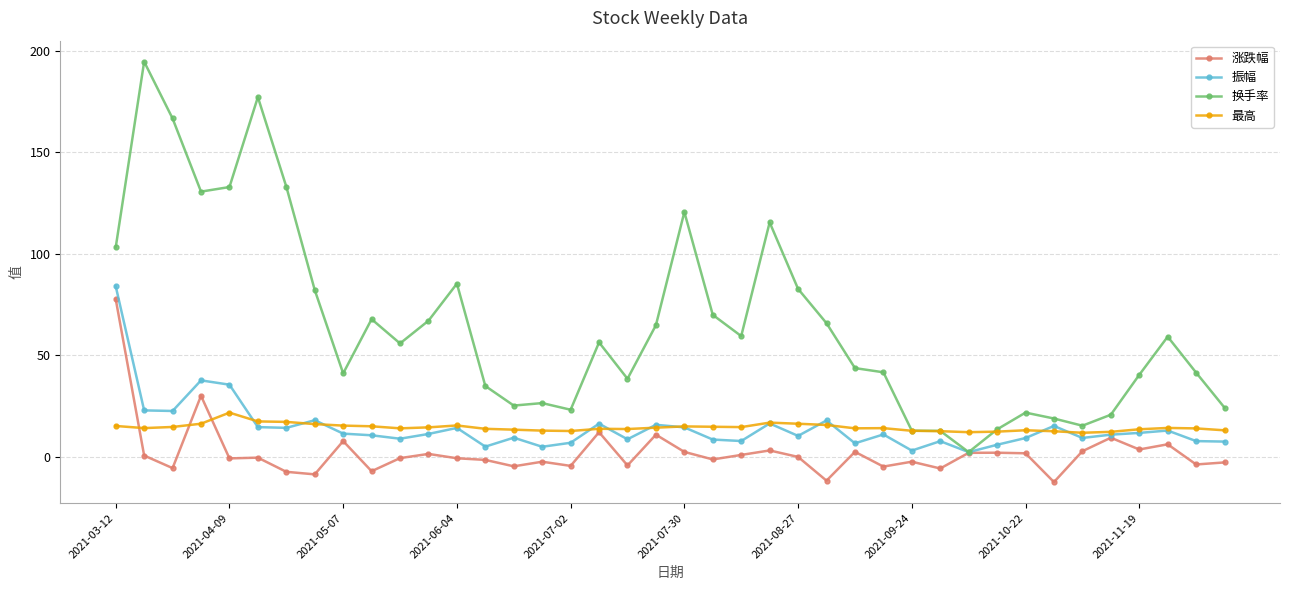

How many lines are shown in the chart?

4